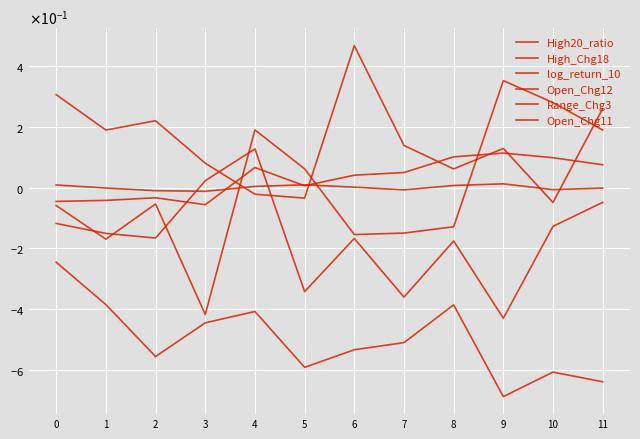

Reading right to left, extract all data points from this chart.

High20_ratio: 11=0.1	10=0.1	9=0.1	8=0.1	7=0.0	6=0.0	5=0.0	4=0.1	3=-0.1	2=-0.0	1=-0.0	0=-0.0
High_Chg18: 11=0.3	10=-0.0	9=0.1	8=0.1	7=0.1	6=0.5	5=-0.0	4=-0.0	3=0.1	2=0.2	1=0.2	0=0.3
log_return_10: 11=-0.6	10=-0.6	9=-0.7	8=-0.4	7=-0.5	6=-0.5	5=-0.6	4=-0.4	3=-0.4	2=-0.6	1=-0.4	0=-0.2
Open_Chg12: 11=-0.0	10=-0.1	9=-0.4	8=-0.2	7=-0.4	6=-0.2	5=-0.3	4=0.1	3=0.0	2=-0.2	1=-0.2	0=-0.1
Range_Chg3: 11=-0.0	10=-0.0	9=0.0	8=0.0	7=-0.0	6=0.0	5=0.0	4=0.0	3=-0.0	2=-0.0	1=-0.0	0=0.0
Open_Chg11: 11=0.2	10=0.3	9=0.4	8=-0.1	7=-0.1	6=-0.2	5=0.1	4=0.2	3=-0.4	2=-0.1	1=-0.2	0=-0.1